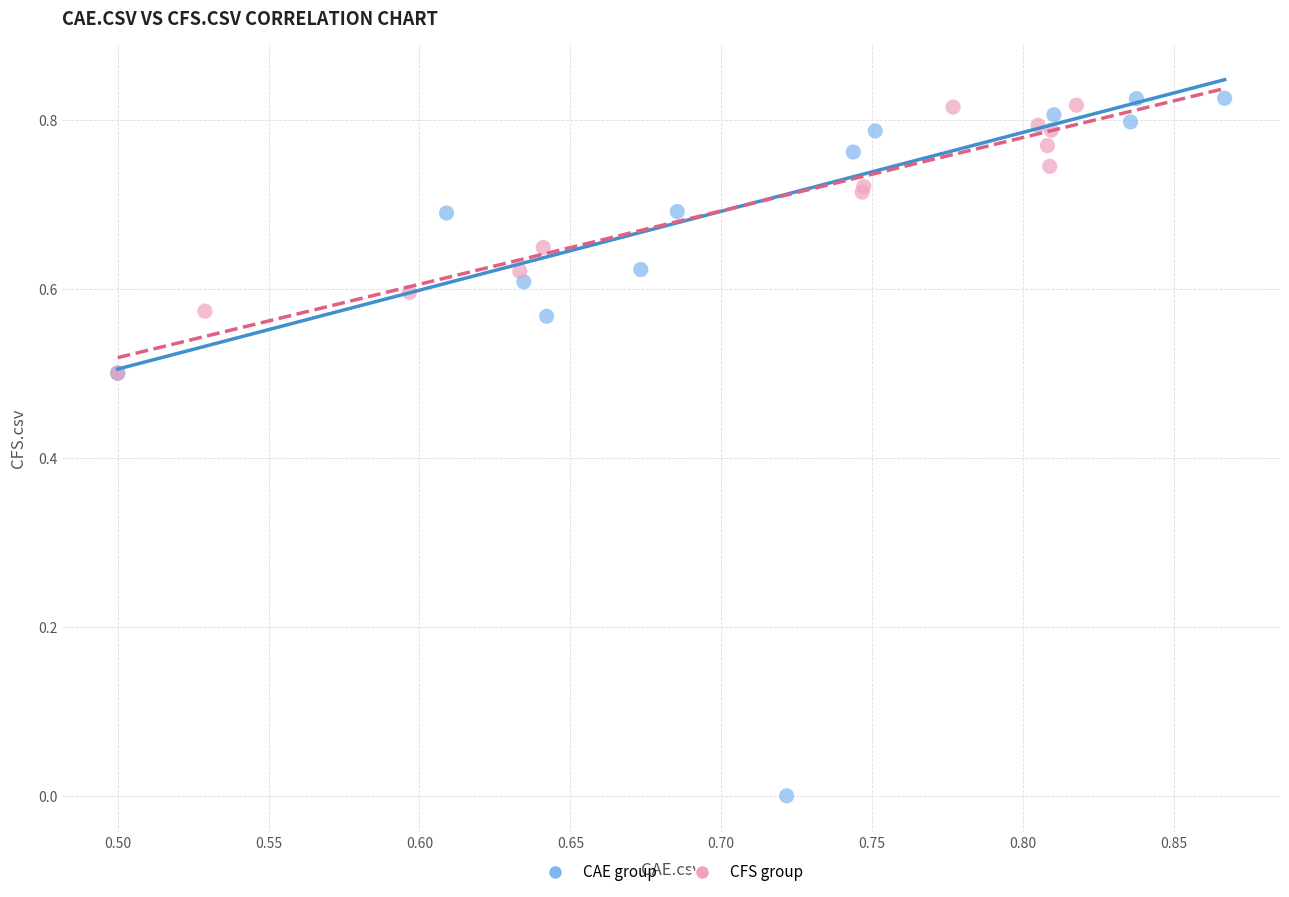

Which series has the widest spread of Y values?

CAE group